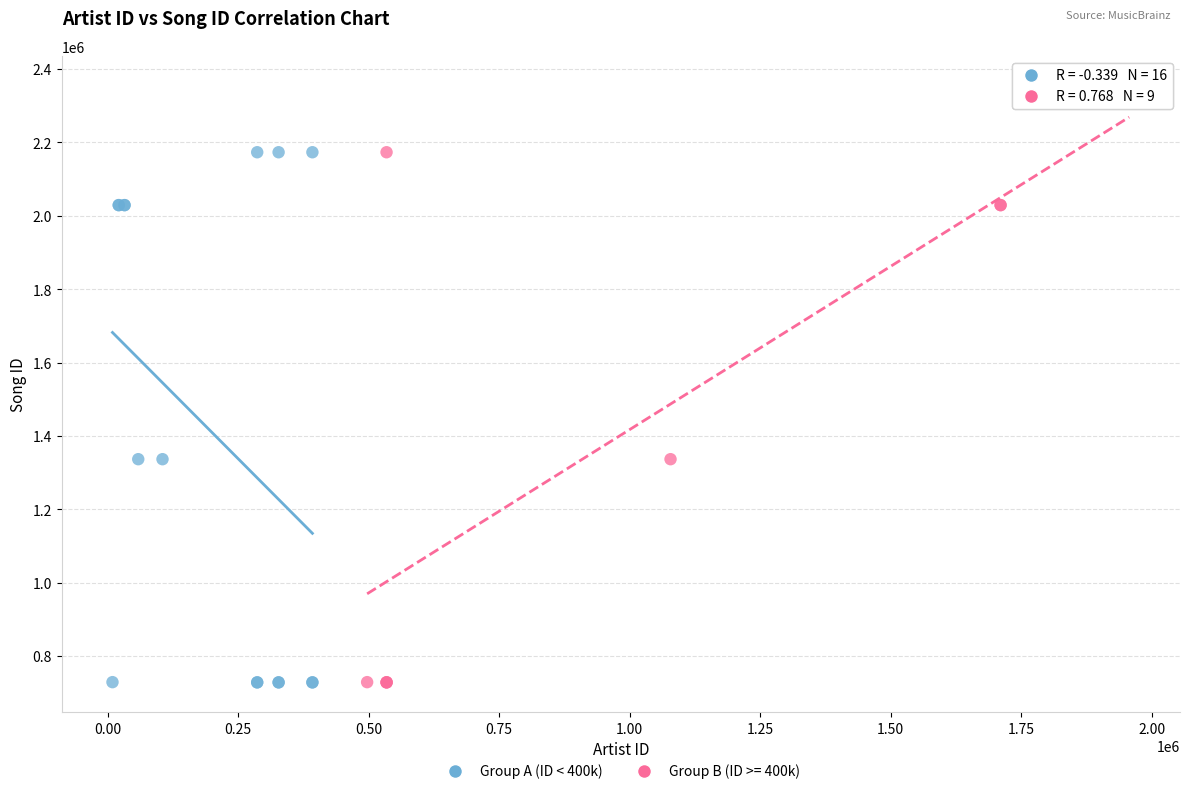

Which series has the largest Y range (max minus min)?

Group B (ID >= 400k)